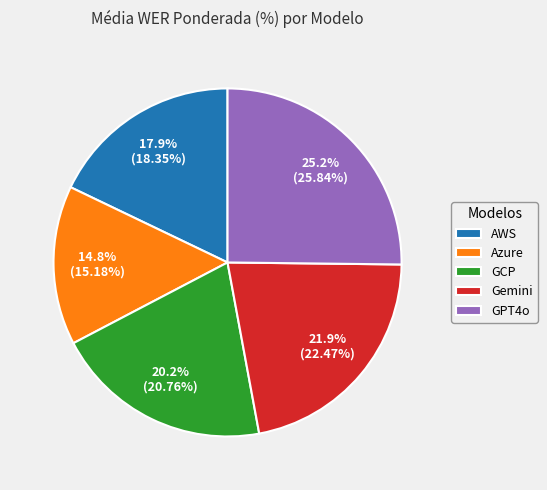

To the nearest percent, what portion does Gemini represent?

22%